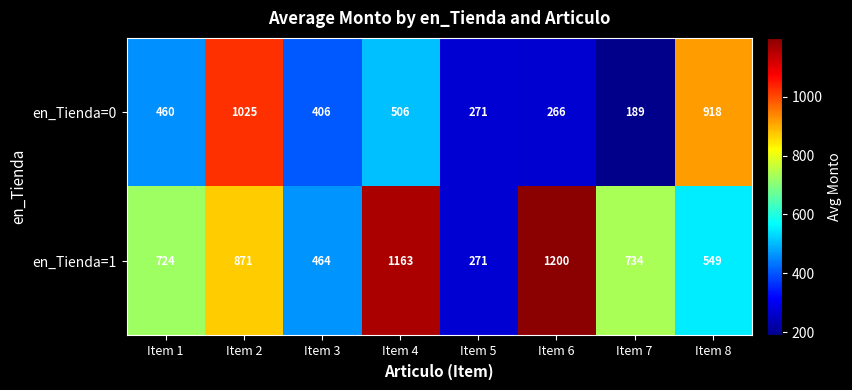

What is the maximum value shown in the chart?

1200